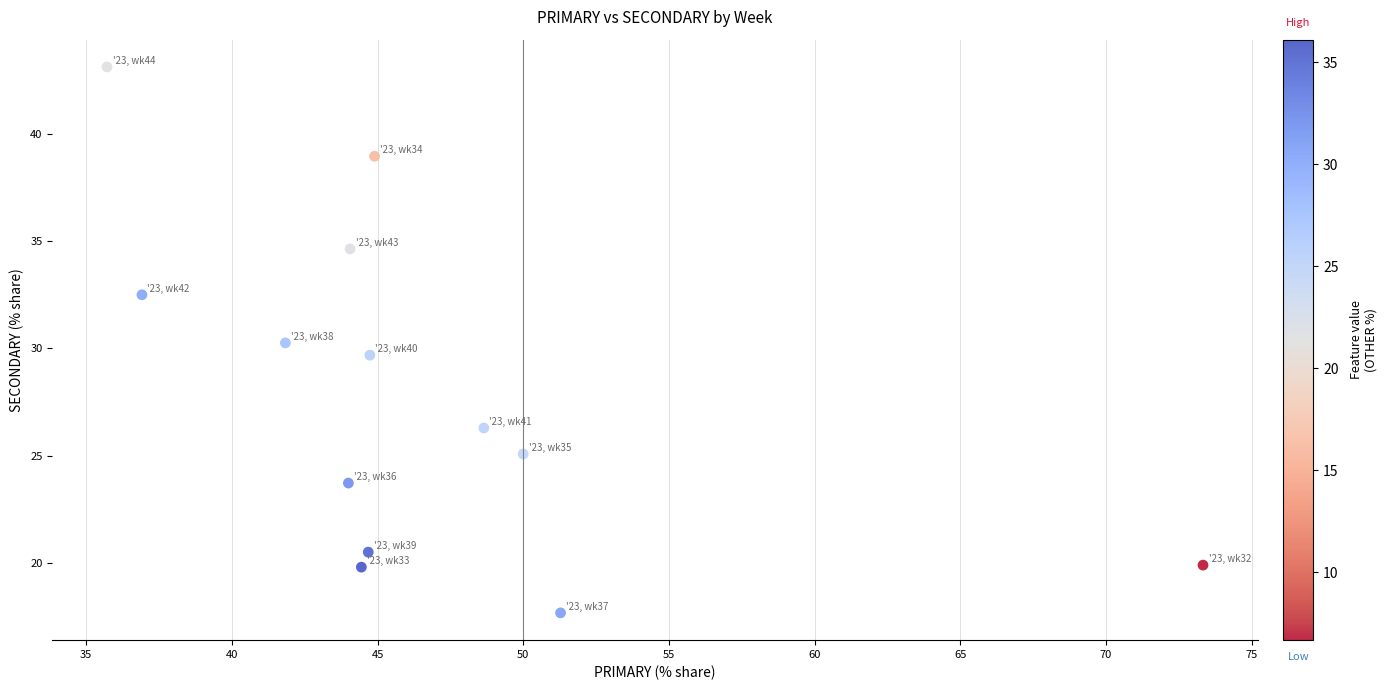

What is the range of Y values (max minus min)?

25.4